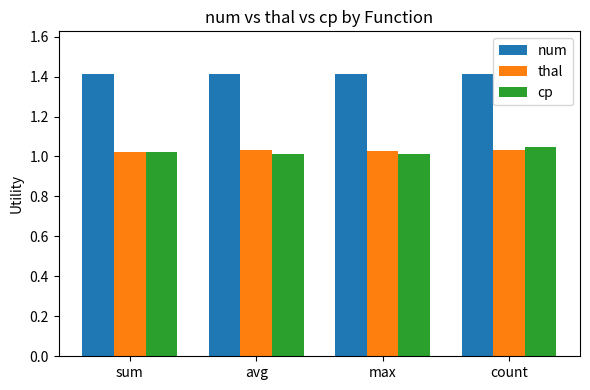

What is the value of the num bar at the 2nd from the left?

1.4